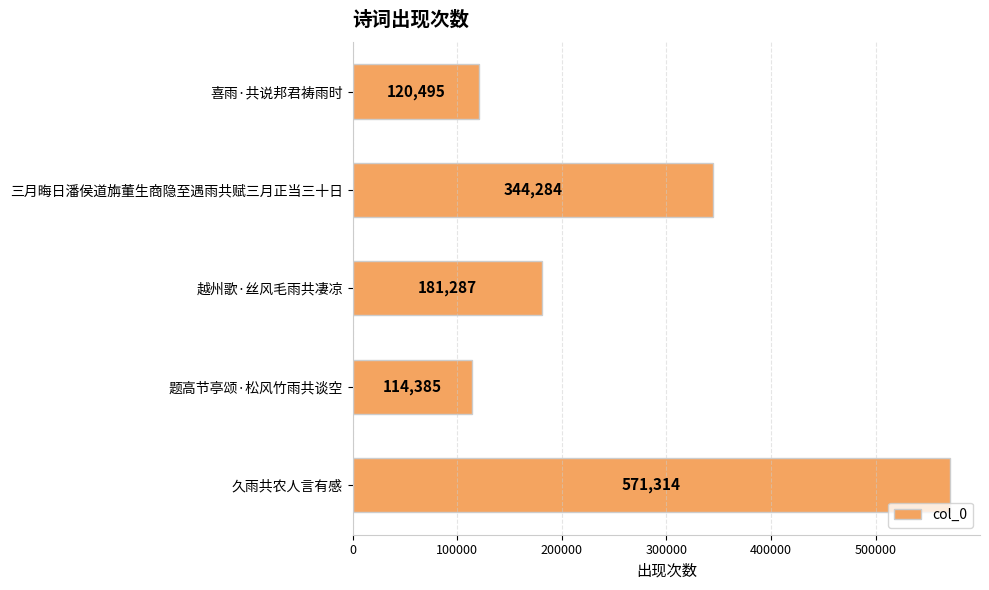

Between 越州歌·丝风毛雨共凄凉 and 题高节亭颂·松风竹雨共谈空, which is larger?

越州歌·丝风毛雨共凄凉